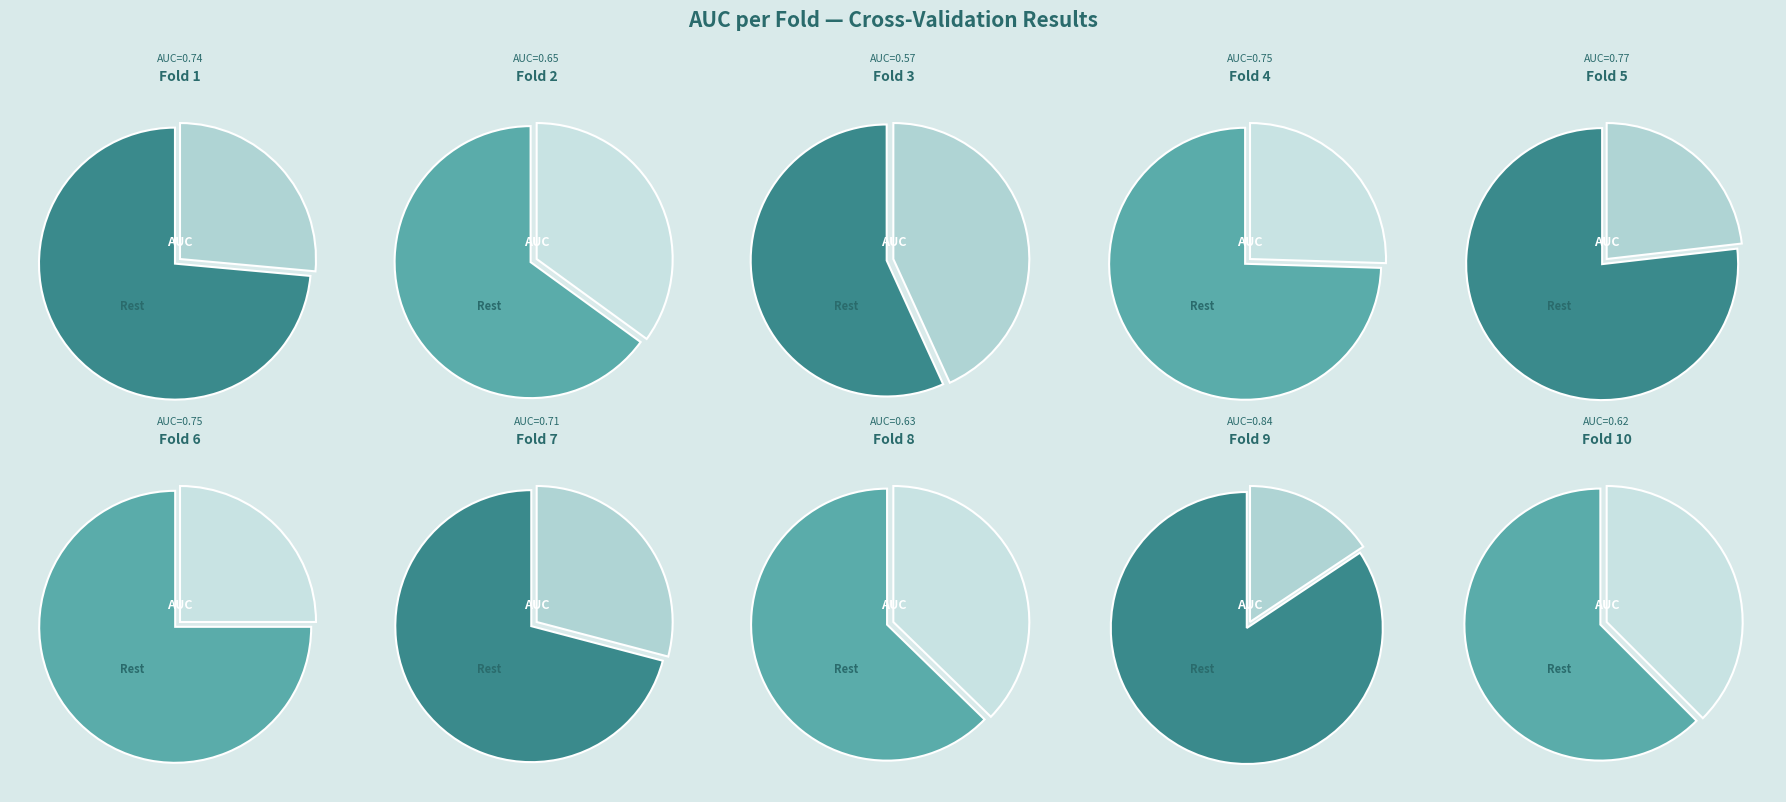

Does Fold 10 account for over 50% of the chart?

No